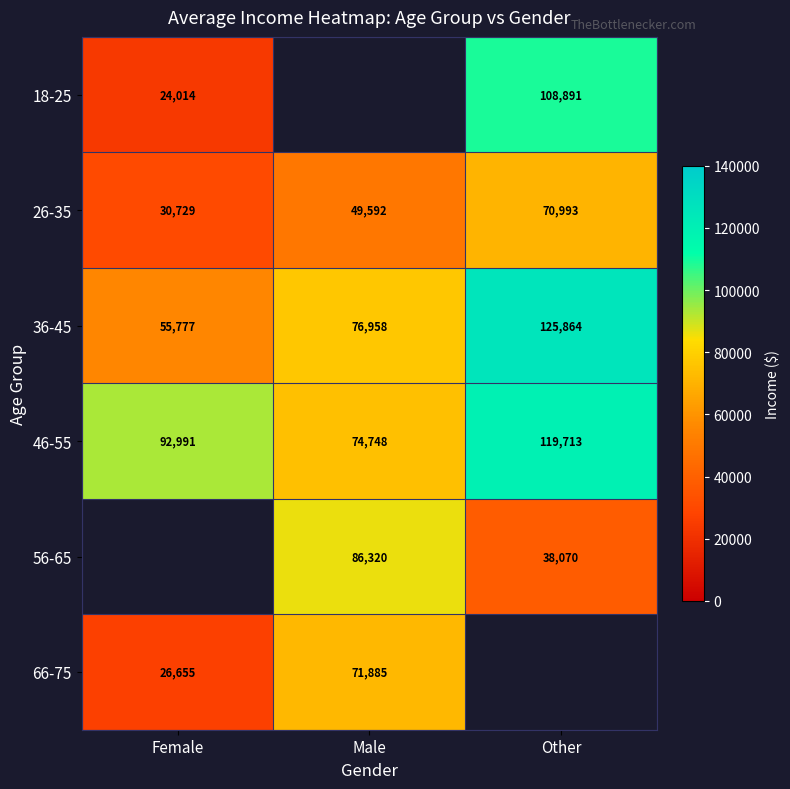

What is the difference between the second highest and minimum values in the 46-55 series?

18243